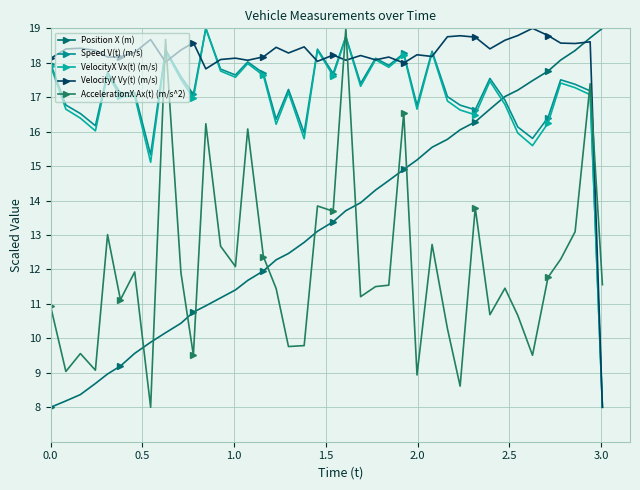

Reading right to left, what are all the values shown in this chart?

Position X (m): 19.0	18.7	18.4	18.1	17.8	17.5	17.2	17.0	16.7	16.3	16.1	15.8	15.5	15.2	14.9	14.6	14.3	13.9	13.7	13.4	13.1	12.8	12.5	12.3	12.0	11.7	11.4	11.2	10.9	10.8	10.4	10.2	9.9	9.6	9.2	9.0	8.7	8.4	8.2	8.0
Speed V(t) (m/s): 8.0	17.2	17.4	17.5	16.4	15.8	16.1	16.9	17.5	16.6	16.8	17.0	18.3	16.8	18.3	17.9	18.1	17.4	18.8	17.7	18.4	16.0	17.2	16.4	17.7	18.0	17.6	17.8	19.0	17.1	17.6	18.4	15.3	17.1	17.1	17.7	16.2	16.5	16.8	18.0
VelocityX Vx(t) (m/s): 8.0	17.1	17.3	17.4	16.2	15.6	16.0	16.8	17.5	16.5	16.6	16.9	18.3	16.7	18.2	17.9	18.1	17.3	18.7	17.6	18.4	15.8	17.1	16.2	17.6	18.0	17.6	17.8	19.0	17.0	17.5	18.3	15.1	17.0	17.0	17.7	16.0	16.4	16.7	17.9
VelocityY Vy(t) (m/s): 8.0	18.6	18.6	18.6	18.8	19.0	18.8	18.7	18.4	18.7	18.8	18.8	18.2	18.2	18.0	18.2	18.1	18.2	18.1	18.2	18.0	18.5	18.3	18.4	18.2	18.1	18.1	18.1	17.8	18.6	18.4	18.0	18.7	18.3	18.2	18.2	18.4	18.4	18.4	18.1
AccelerationX Ax(t) (m/s^2): 11.6	17.4	13.1	12.3	11.8	9.5	10.7	11.5	10.7	13.8	8.6	10.3	12.7	8.9	16.5	11.5	11.5	11.2	19.0	13.7	13.8	9.8	9.8	11.4	12.4	16.1	12.1	12.7	16.2	9.5	11.9	18.7	8.0	11.9	11.1	13.0	9.1	9.6	9.0	10.9